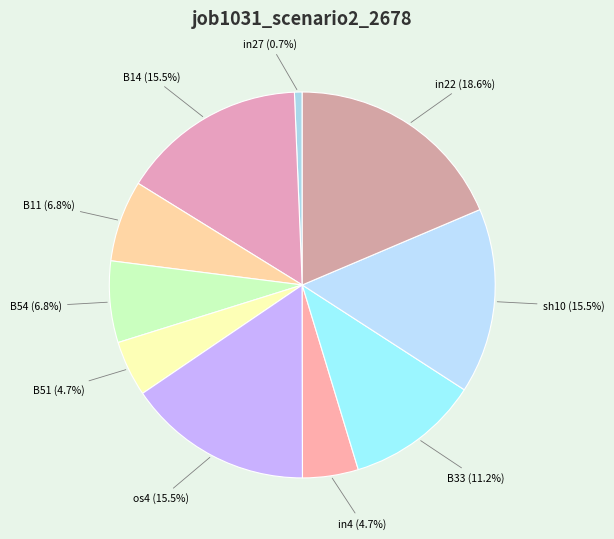

What percentage is the B11 slice, to the nearest percent?

7%